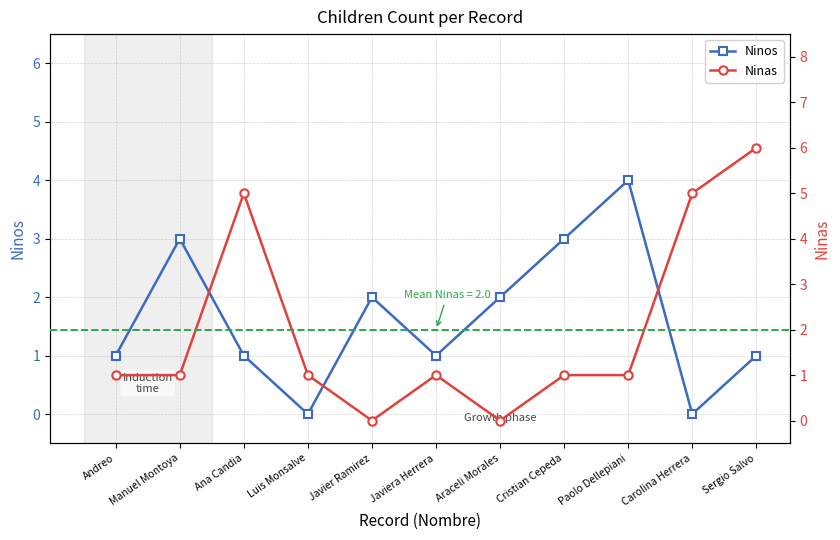

In Ninos, how many points are higher than both neighbors (excluding endpoints)?

3